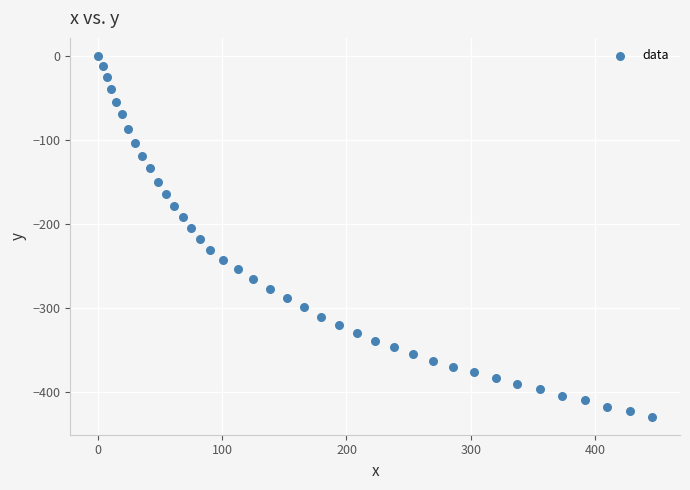

What is the range of X values (max minus min)?

446.1